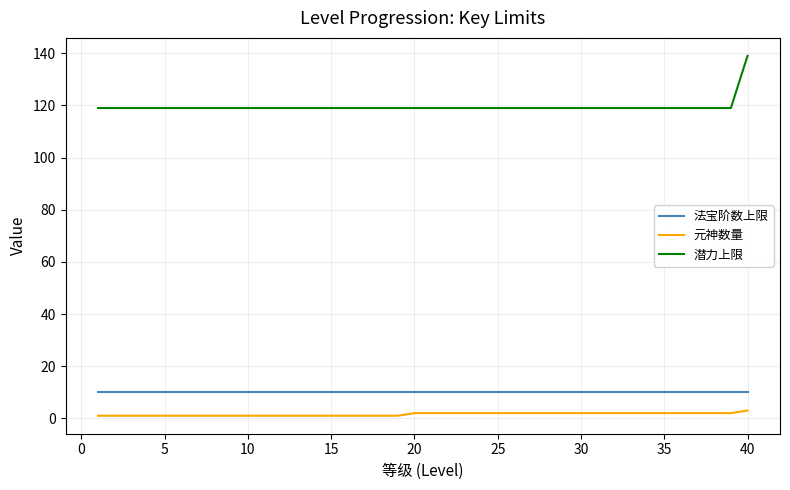

Which series has the largest total across all categories?

潜力上限